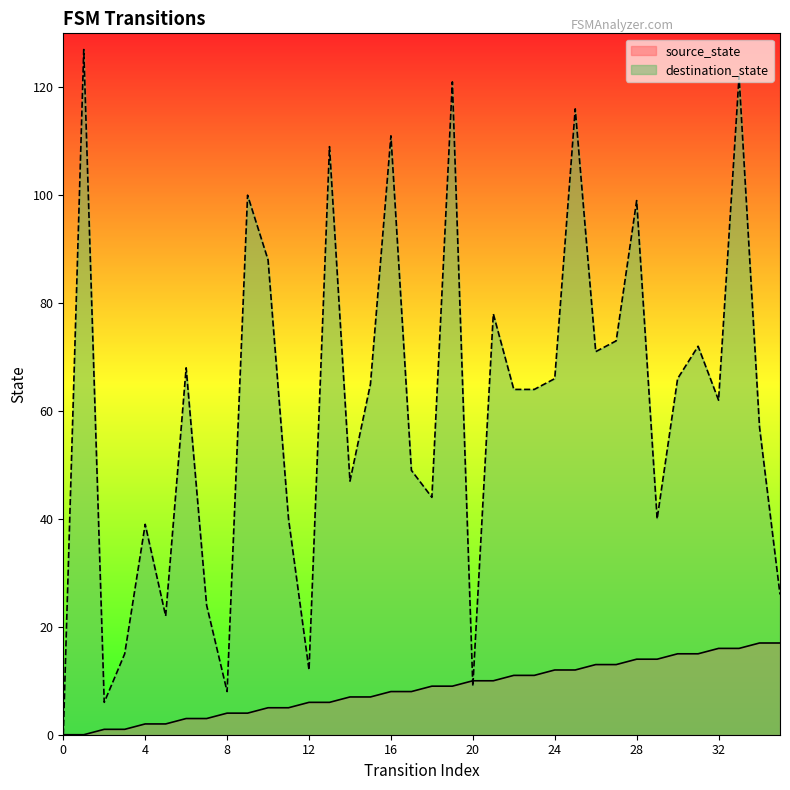

Where is the first local minimum for destination_state?

2